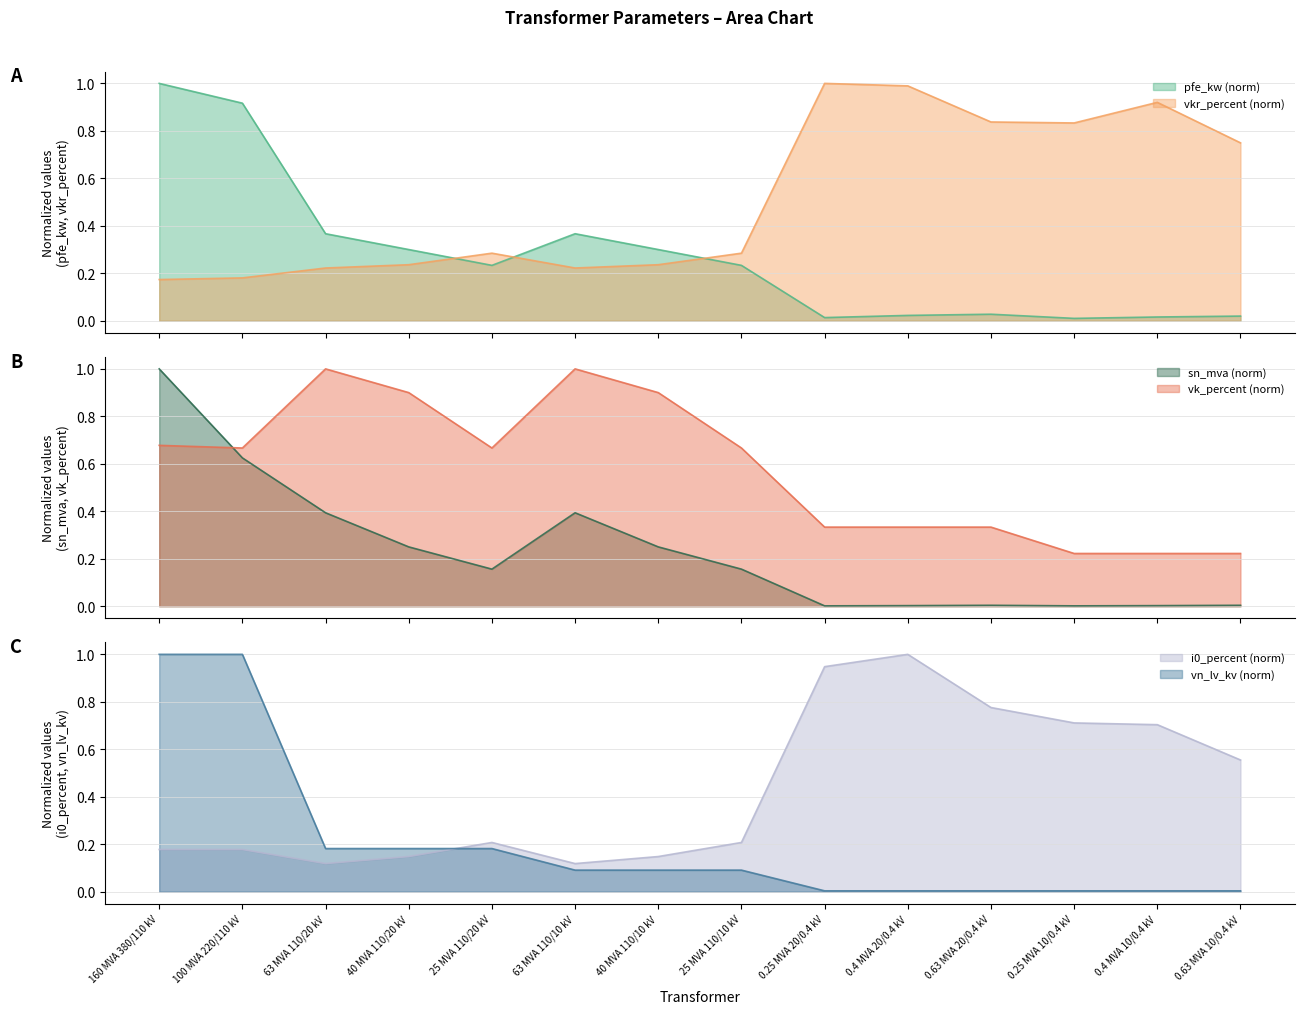

Count the number of data series in this chart.

6